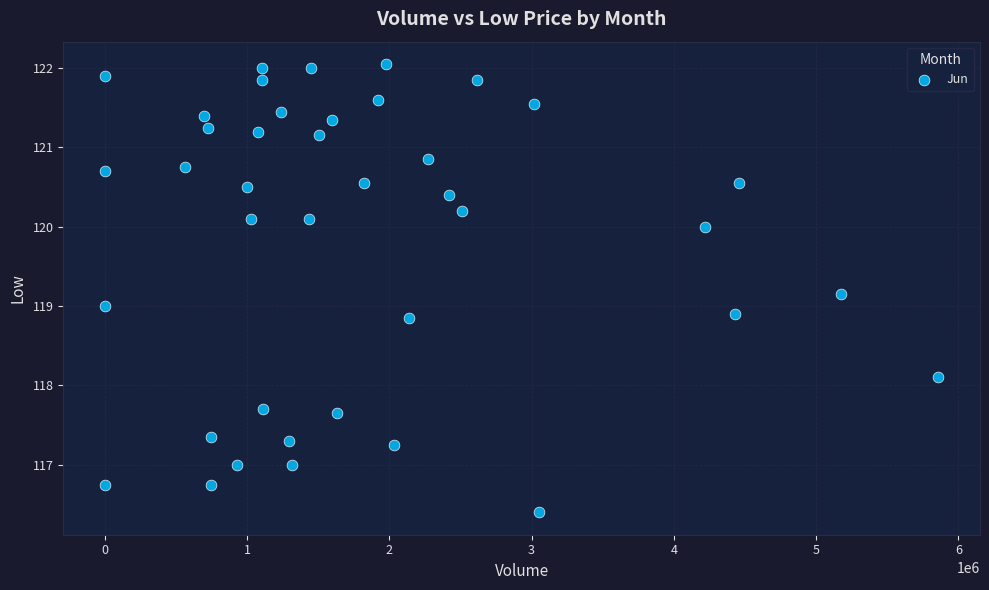

What is the range of Y values (max minus min)?

5.7